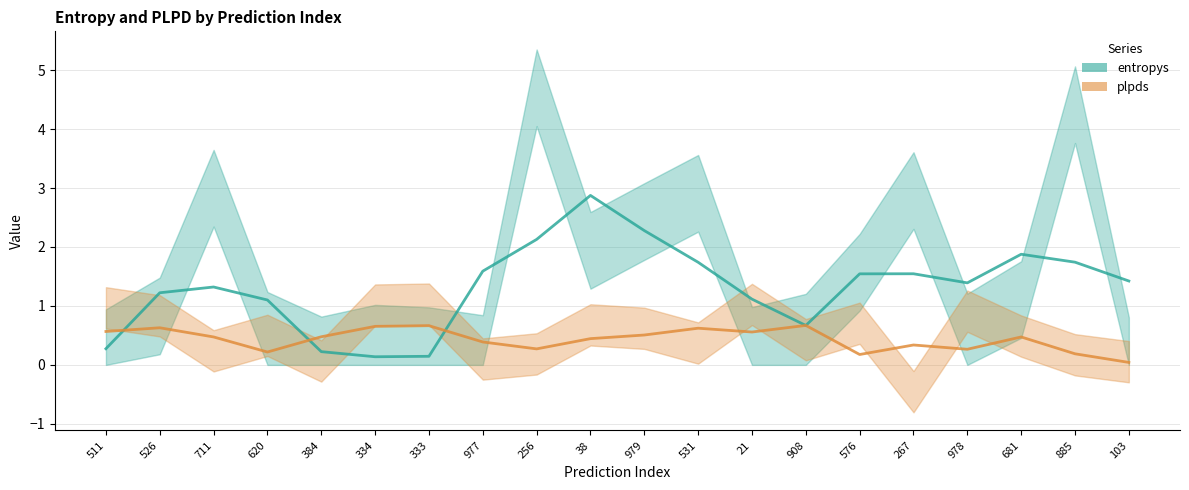

Which series has the largest range (max minus min)?

entropys